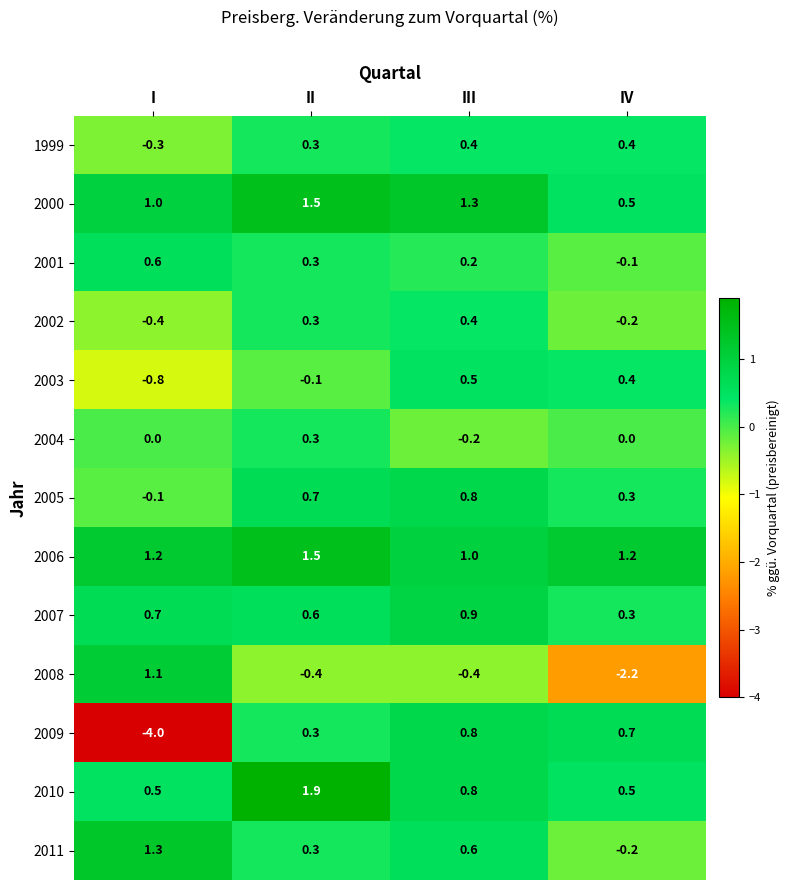

What value does the 2000 series have at IV?

0.5